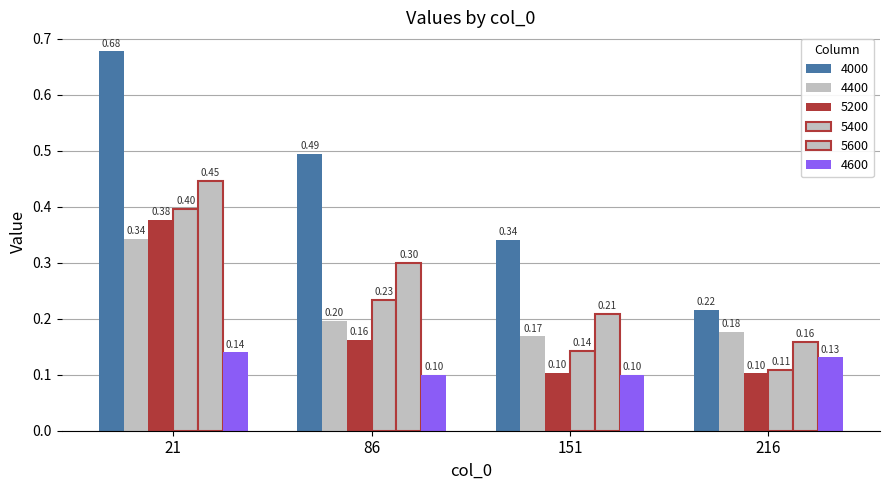

How many bars are there in each group?

6